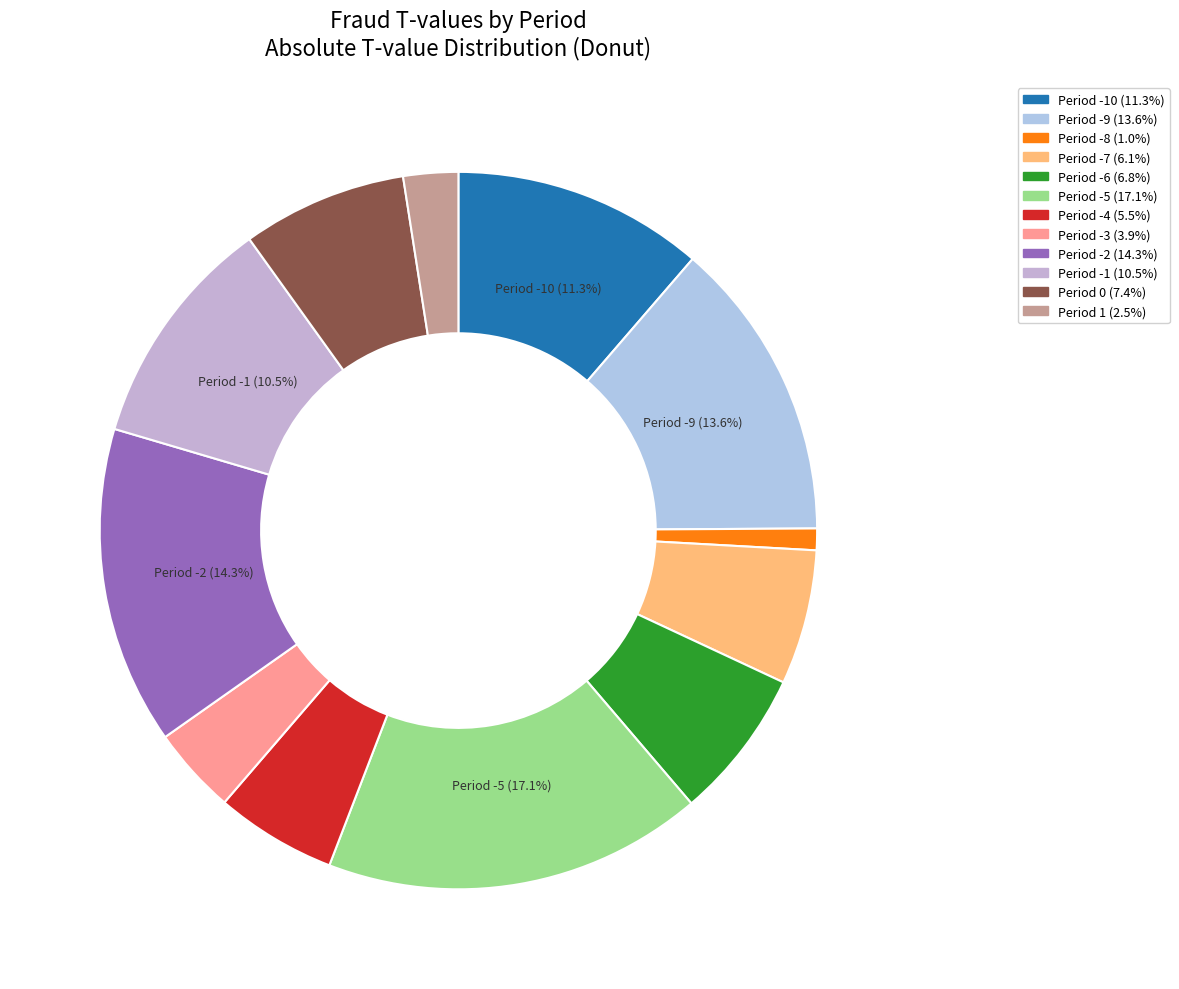

Which category has the smallest portion of the pie?

-8